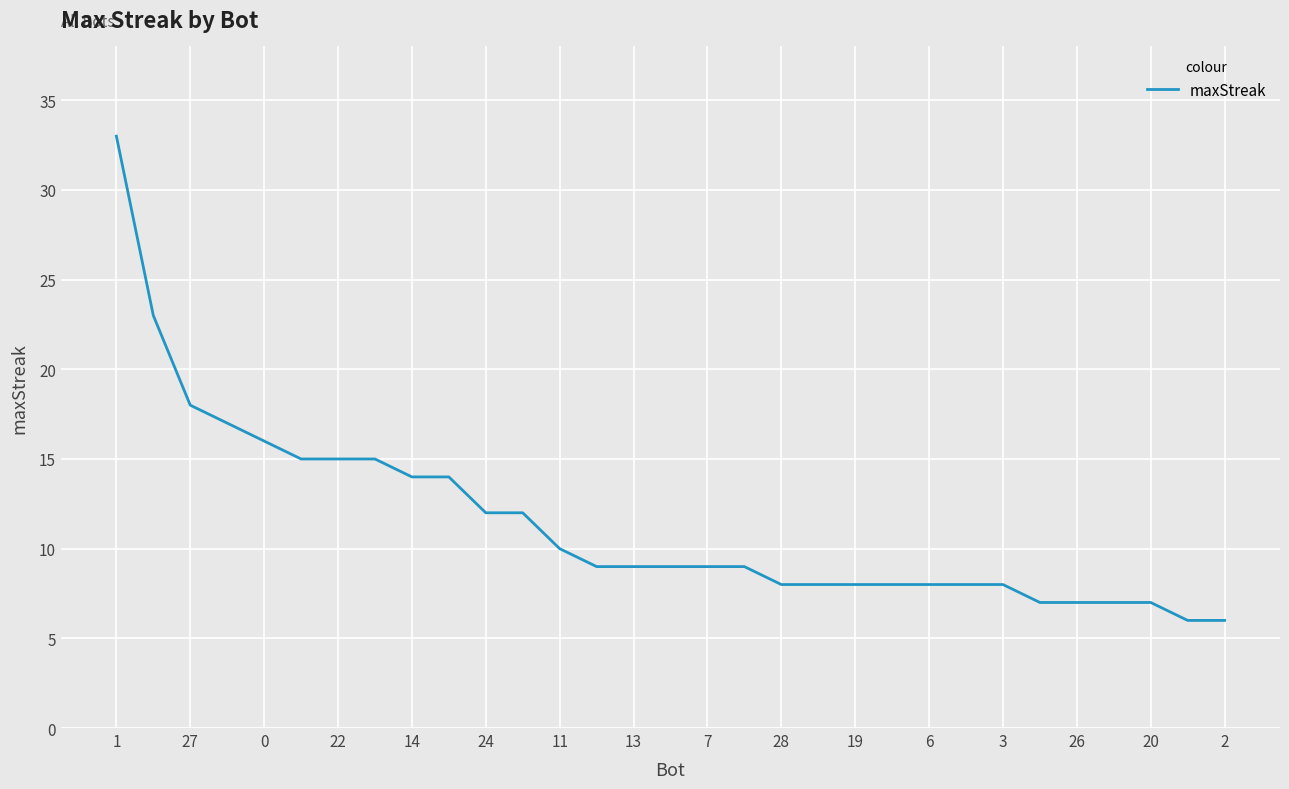

Does the chart have visible grid lines?

Yes